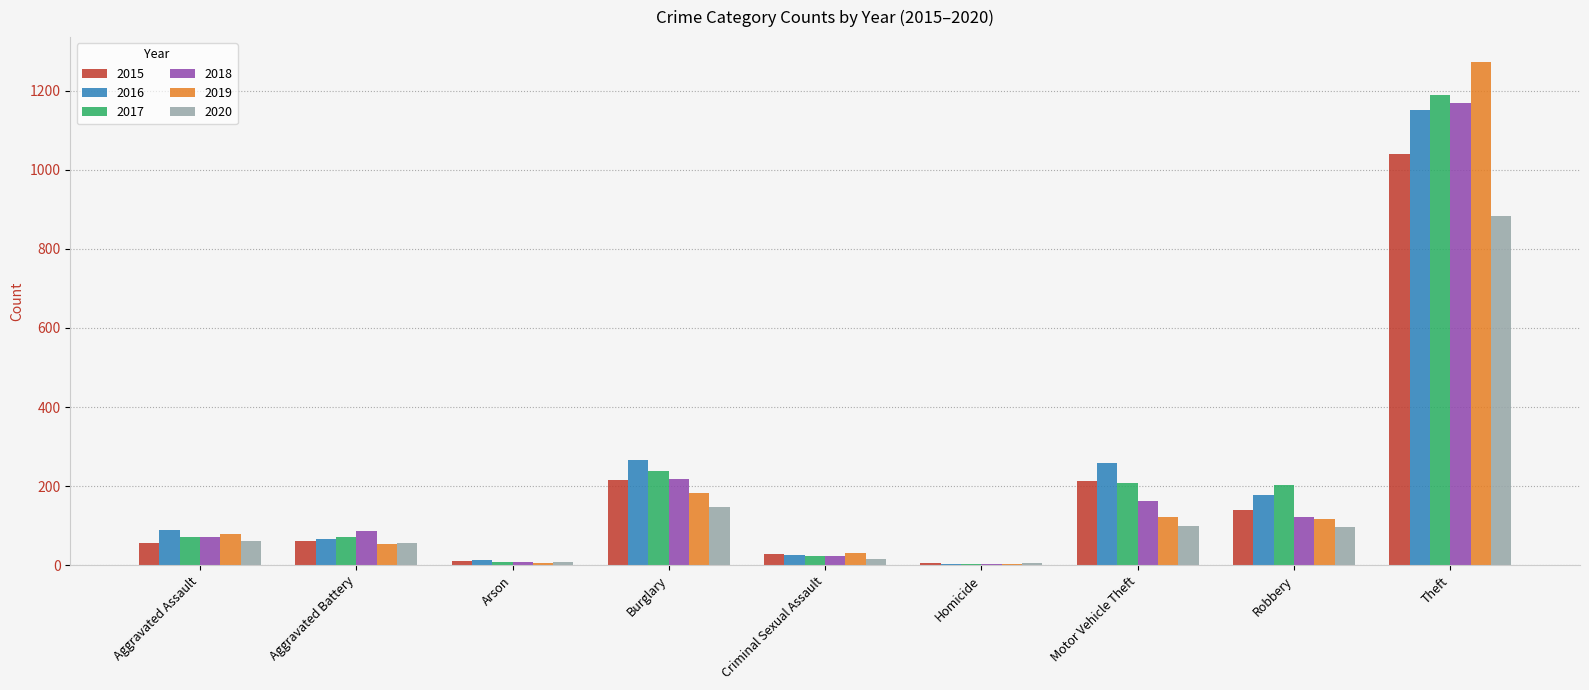

Does the chart contain stacked bars?

No